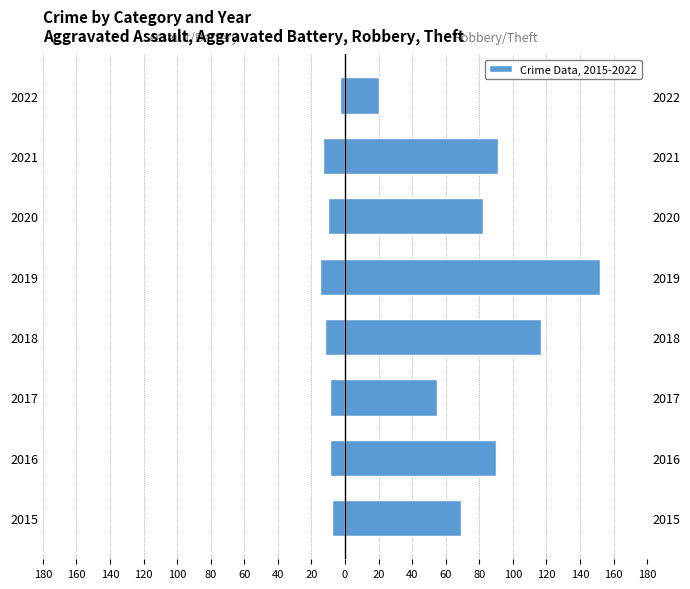

The Aggravated Assault + Battery series shows -4 at 2019. True or false?

False